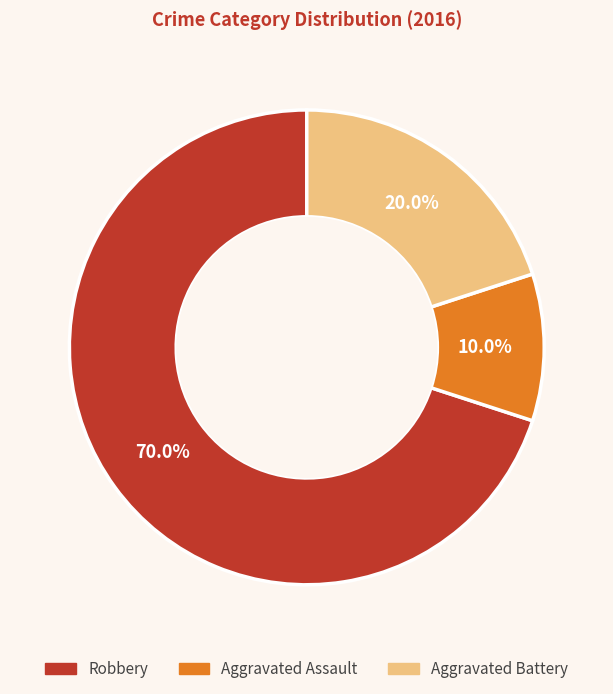

How many segments does this pie chart have?

3